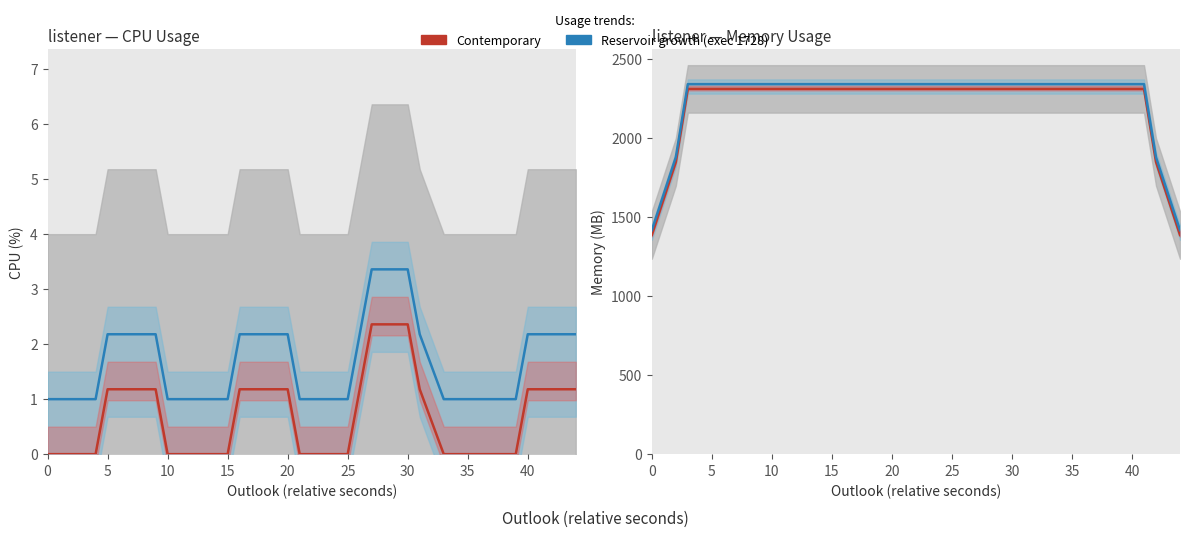

Reading left to right, list all the values displayed in this chart.

Contemporary (CPU): 0.0	0.0	0.0	0.0	1.2	1.2	1.2	1.2	1.2	0.0	0.0	0.0	0.0	0.0	1.2	1.2	1.2	1.2	1.2	0.0	0.0	0.0	0.0	1.2	2.4	2.4	2.4	2.4	1.2	0.0	0.0	0.0	0.0	0.0	0.0	0.0	1.2	1.2	1.2	1.2
Reservoir growth (CPU): 1.0	1.0	1.0	1.0	2.2	2.2	2.2	2.2	2.2	1.0	1.0	1.0	1.0	1.0	2.2	2.2	2.2	2.2	2.2	1.0	1.0	1.0	1.0	2.2	3.4	3.4	3.4	3.4	2.2	1.0	1.0	1.0	1.0	1.0	1.0	1.0	2.2	2.2	2.2	2.2
Contemporary (mem): 1384.8	1846.4	2308.0	2308.0	2308.0	2308.0	2308.0	2308.0	2308.0	2308.0	2308.0	2308.0	2308.0	2308.0	2308.0	2308.0	2308.0	2308.0	2308.0	2308.0	2308.0	2308.0	2308.0	2308.0	2308.0	2308.0	2308.0	2308.0	2308.0	2308.0	2308.0	2308.0	2308.0	2308.0	2308.0	2308.0	2308.0	2308.0	1846.4	1384.8
Reservoir growth (mem): 1414.8	1876.4	2338.0	2338.0	2338.0	2338.0	2338.0	2338.0	2338.0	2338.0	2338.0	2338.0	2338.0	2338.0	2338.0	2338.0	2338.0	2338.0	2338.0	2338.0	2338.0	2338.0	2338.0	2338.0	2338.0	2338.0	2338.0	2338.0	2338.0	2338.0	2338.0	2338.0	2338.0	2338.0	2338.0	2338.0	2338.0	2338.0	1876.4	1414.8